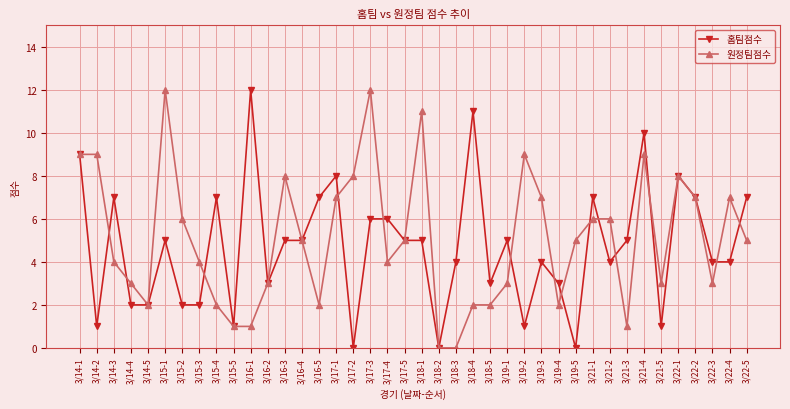

After their last crossing, which series has the higher values: 홈팀점수 or 원정팀점수?

홈팀점수